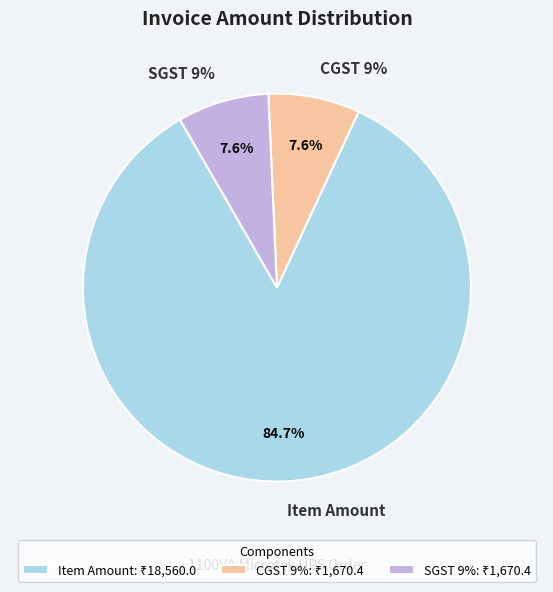

How many slices are in this pie chart?

3